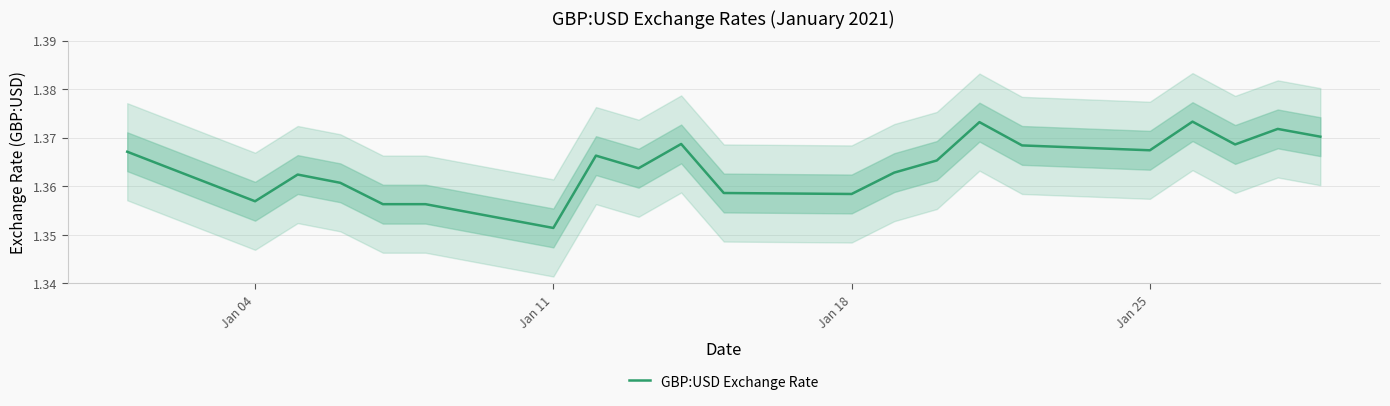

Does the chart have visible grid lines?

Yes